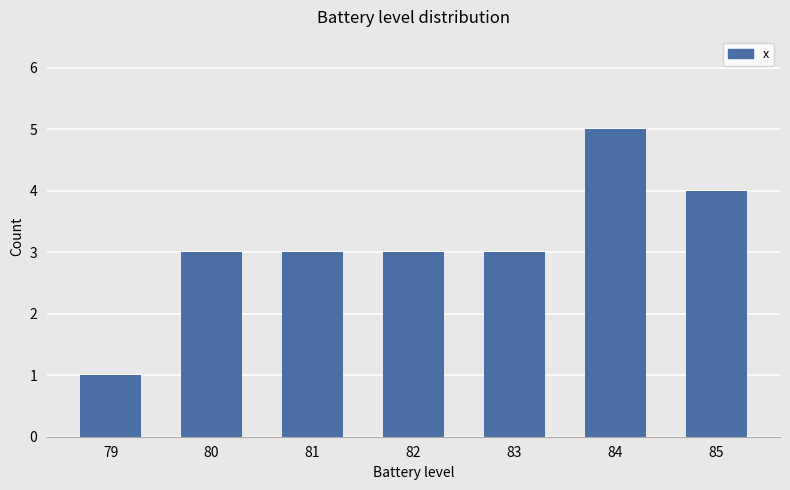

Does the chart contain stacked bars?

No